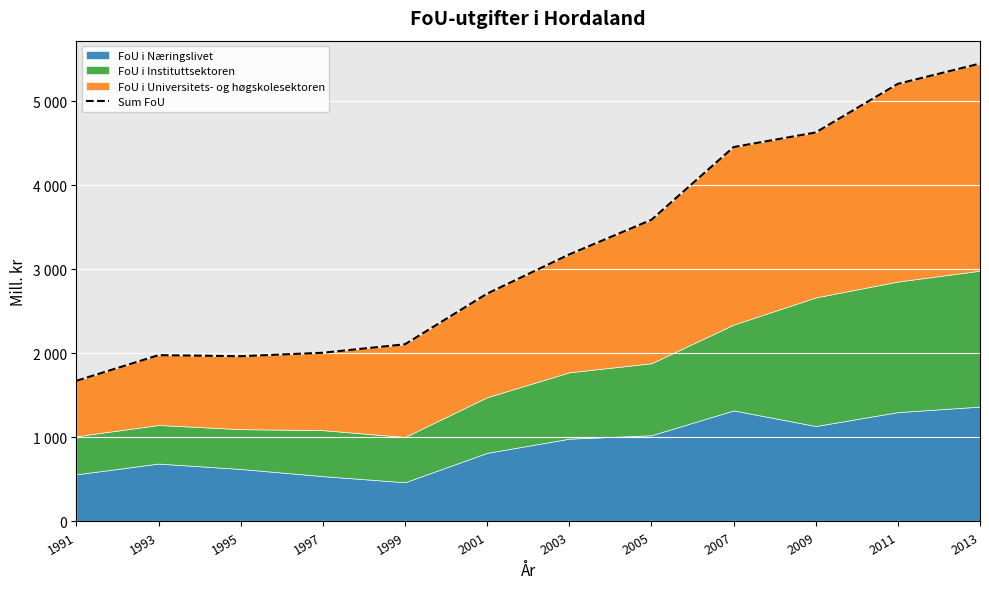

List the labels in order of value, largest first.

2013, 2011, 2009, 2007, 2005, 2003, 2001, 1999, 1997, 1993, 1995, 1991